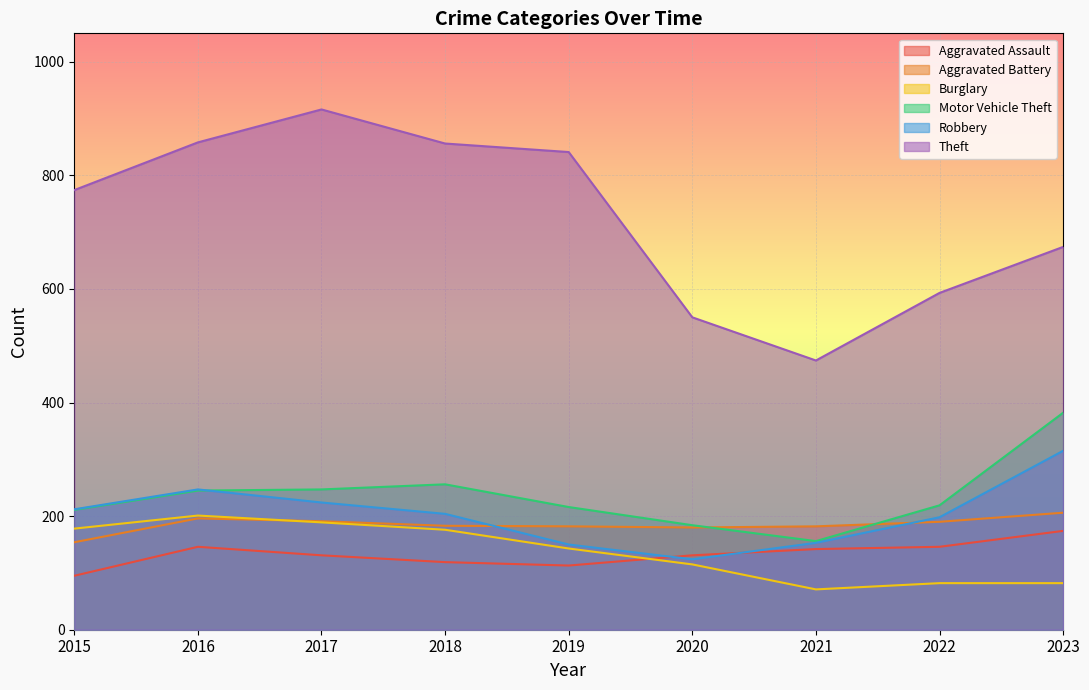

Reading left to right, extract all data points from this chart.

Aggravated Assault: 95	146	131	119	113	131	142	146	174
Aggravated Battery: 154	196	191	183	182	180	182	190	206
Burglary: 178	201	189	176	143	115	71	82	82
Motor Vehicle Theft: 211	245	247	256	216	184	156	219	382
Robbery: 212	247	224	204	150	124	153	198	315
Theft: 774	858	916	856	841	550	474	593	674